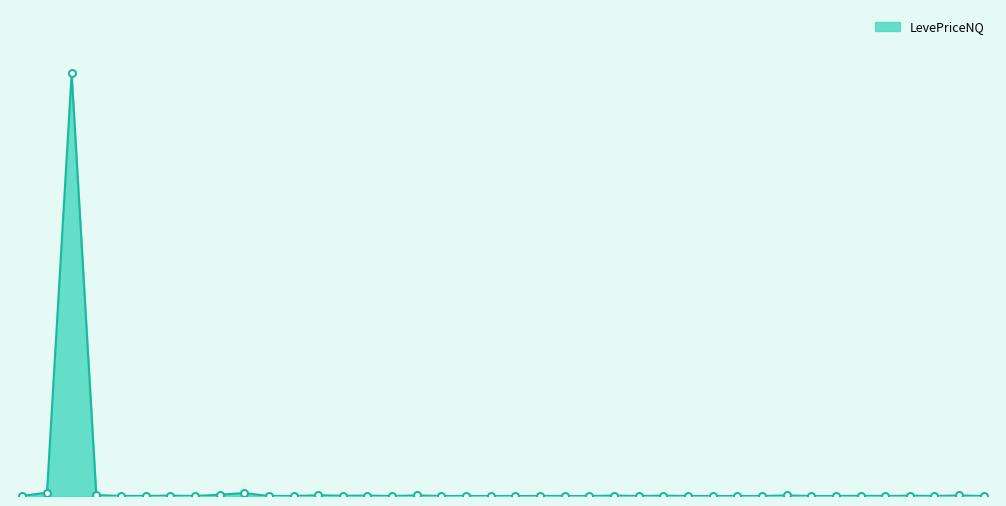

Does the chart have visible grid lines?

No